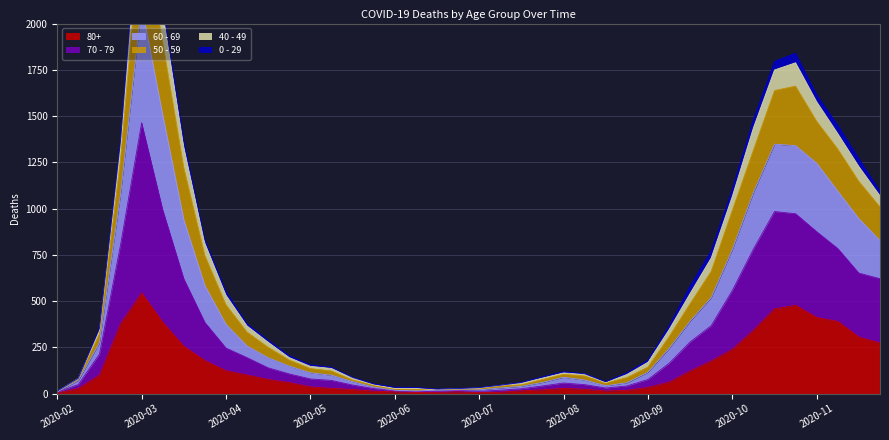

True or false: 60 - 69 and 70 - 79 intersect in this chart.

False